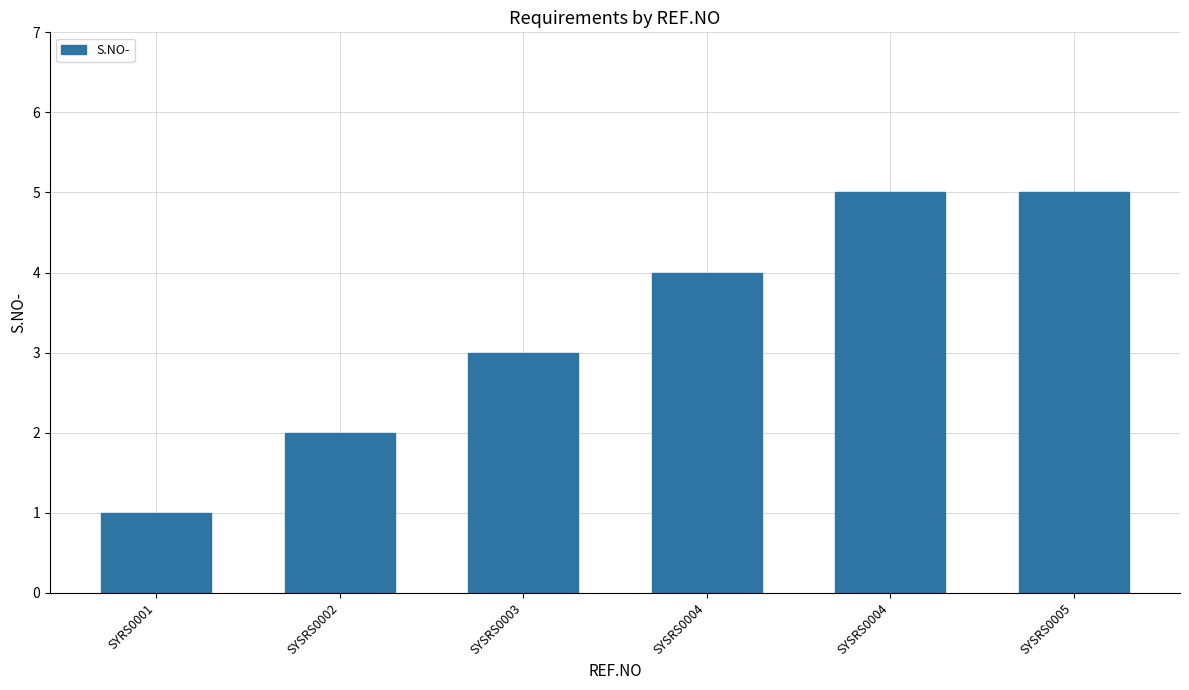

What is the label of the 2nd bar from the left?

SYSRS0002